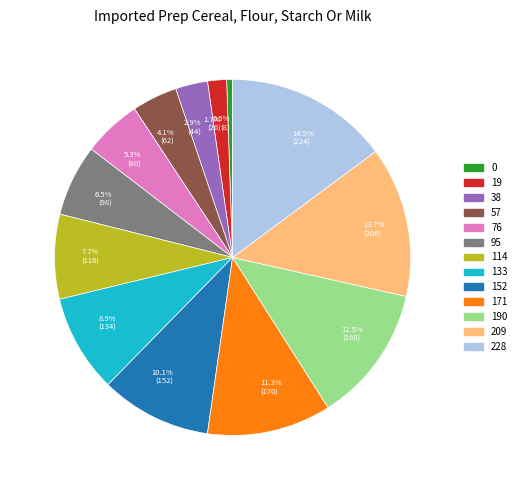

Rank the categories by value from highest to lowest.

14.9% (224), 13.7% (206), 12.5% (188), 11.3% (170), 10.1% (152), 8.9% (134), 7.7% (116), 6.5% (98), 5.3% (80), 4.1% (62), 2.9% (44), 1.7% (26), 0.5% (8)